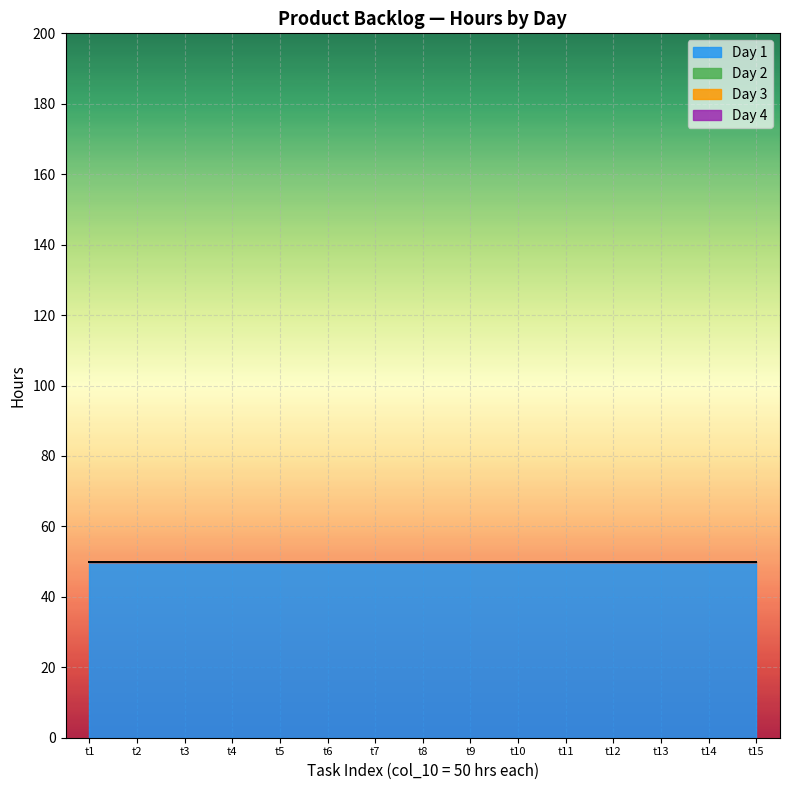

Which has a higher value, Task 1 or Task 4?

Task 1